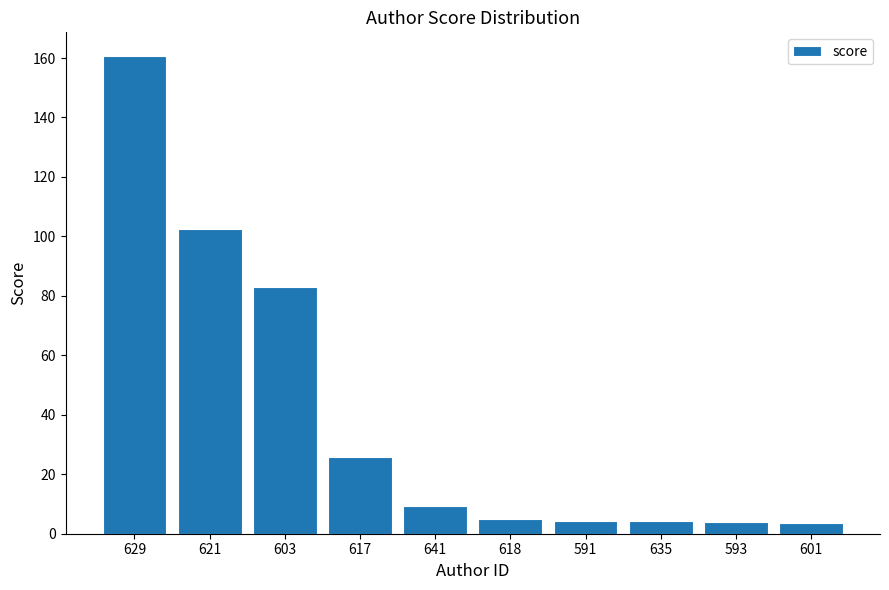

What is the sum of the values at 629 and 641?

170.1